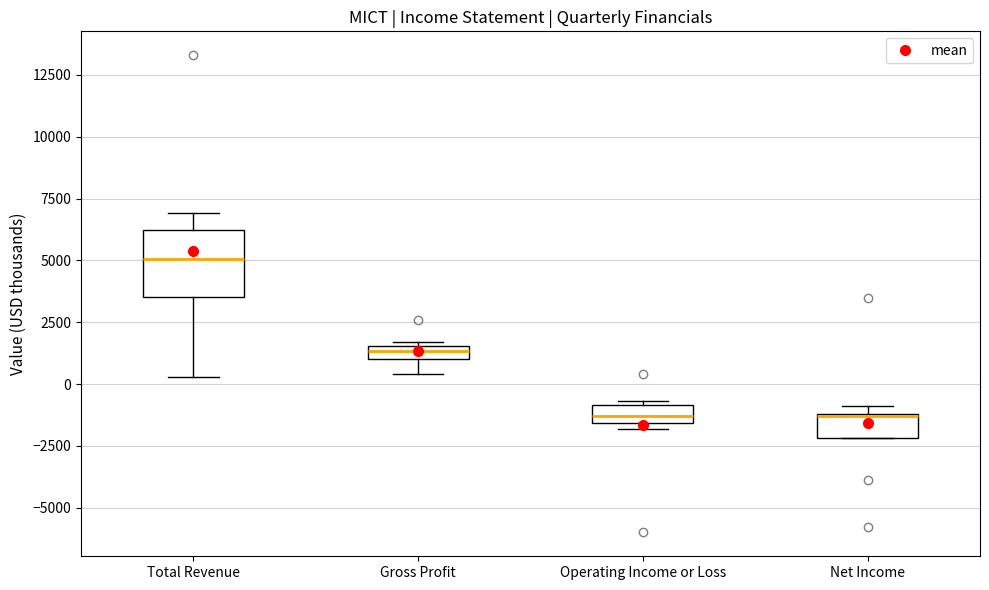

Where does the lower whisker of the box for Gross Profit end on the y-axis? The values are not printed on the chart, so give them approximately, as read against the axis.

500